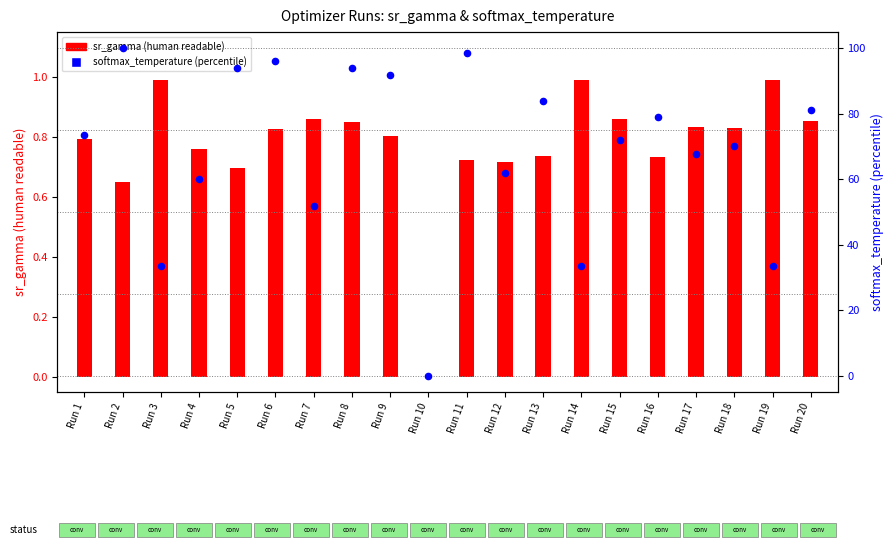

What are all the series names shown in the legend?

sr_gamma, softmax_temperature (percentile)